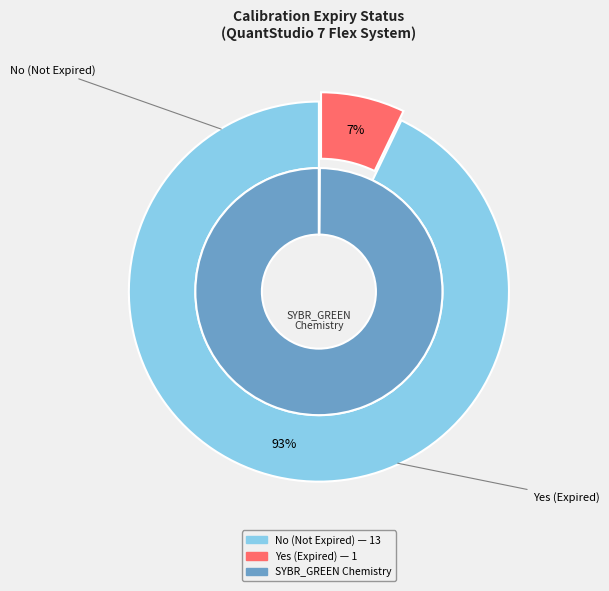

Is there a majority slice in this chart?

Yes